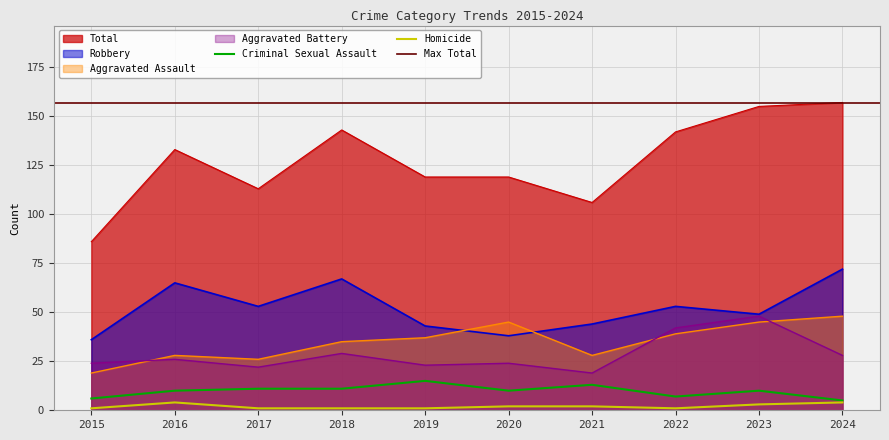

List the labels in order of Aggravated Battery value, largest first.

2023, 2022, 2018, 2024, 2016, 2015, 2020, 2019, 2017, 2021